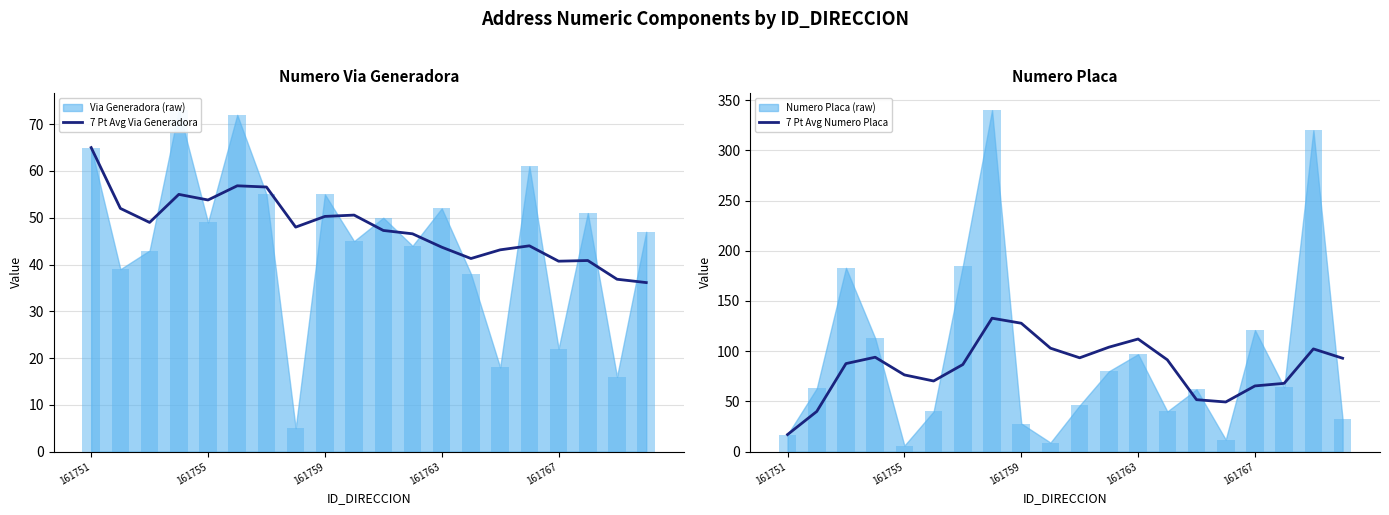

What is the total value across all series at 13?

132.7